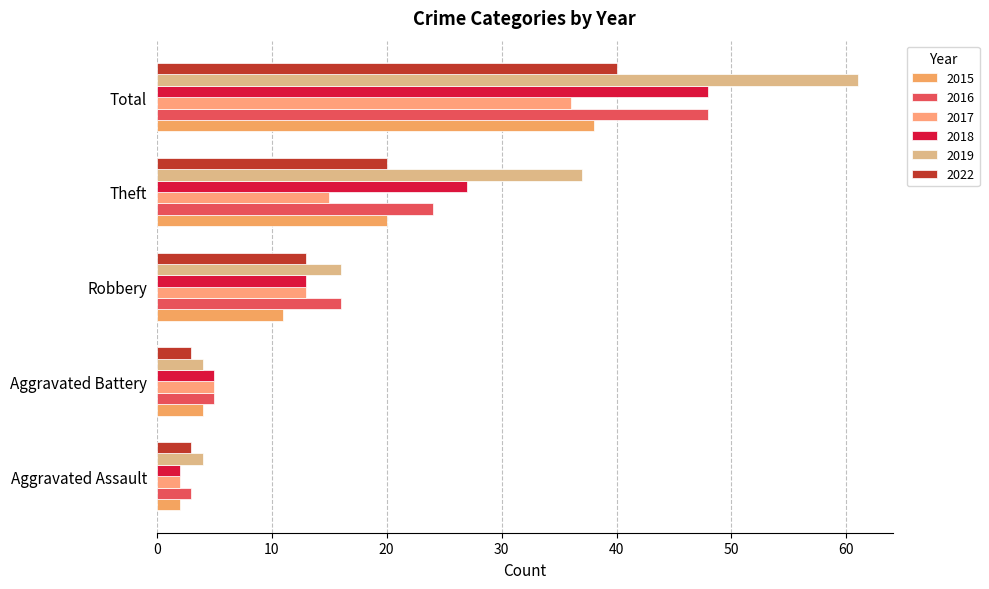

How many distinct data groups are displayed?

6